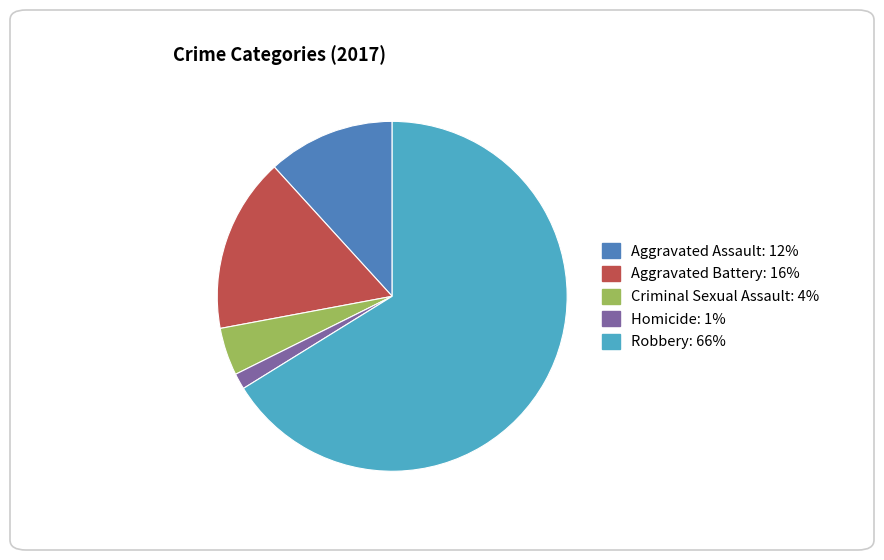

Rank the categories by value from highest to lowest.

Robbery, Aggravated Battery, Aggravated Assault, Criminal Sexual Assault, Homicide